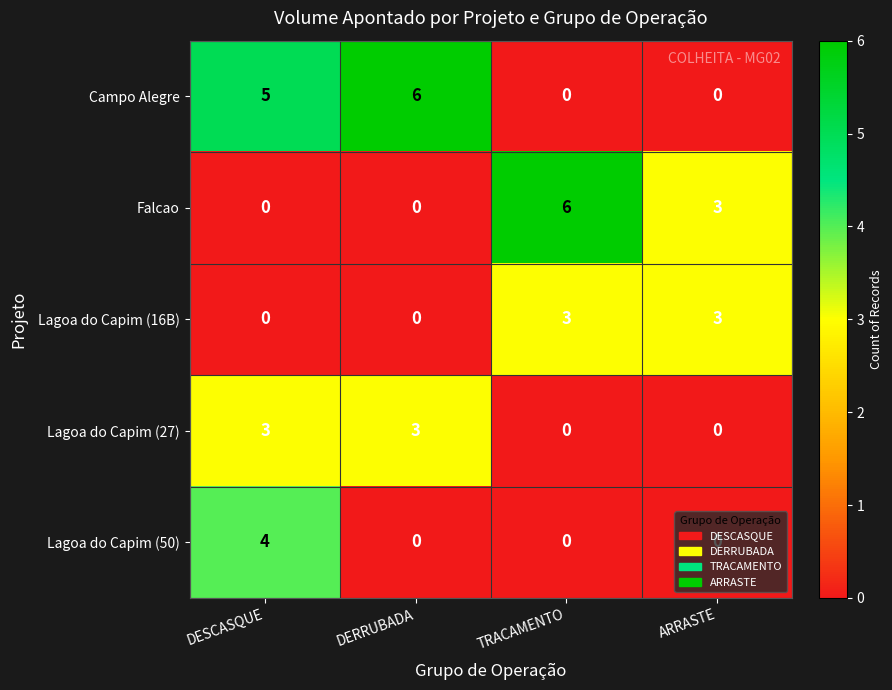

What is the greatest value displayed?

6